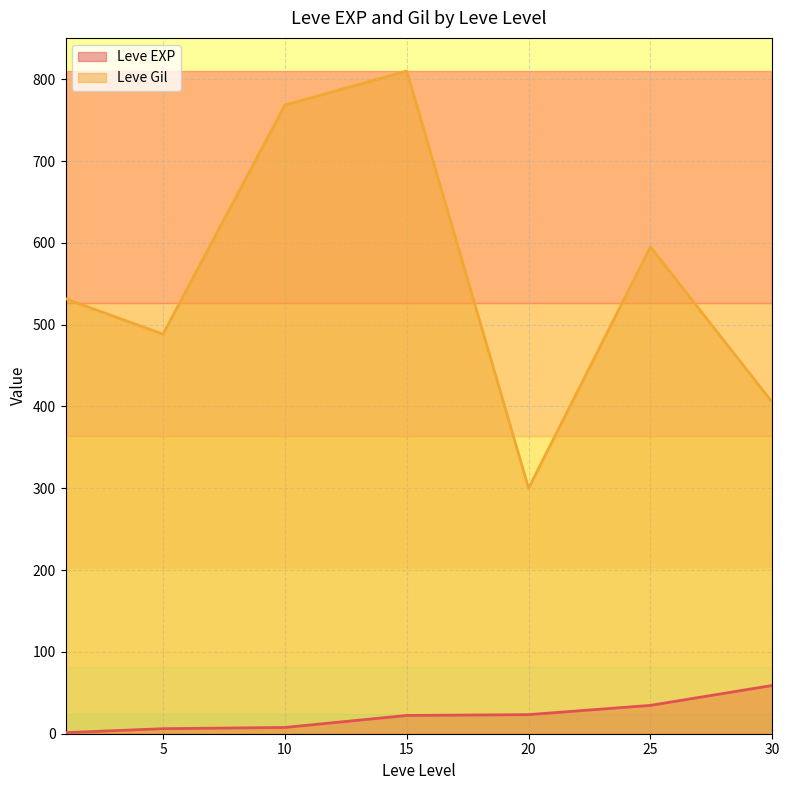

Where is the first local minimum for Leve Gil?

5